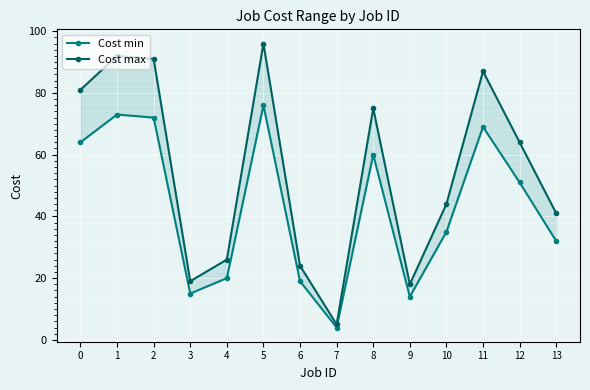

True or false: Cost min and Cost max cross at least once.

False